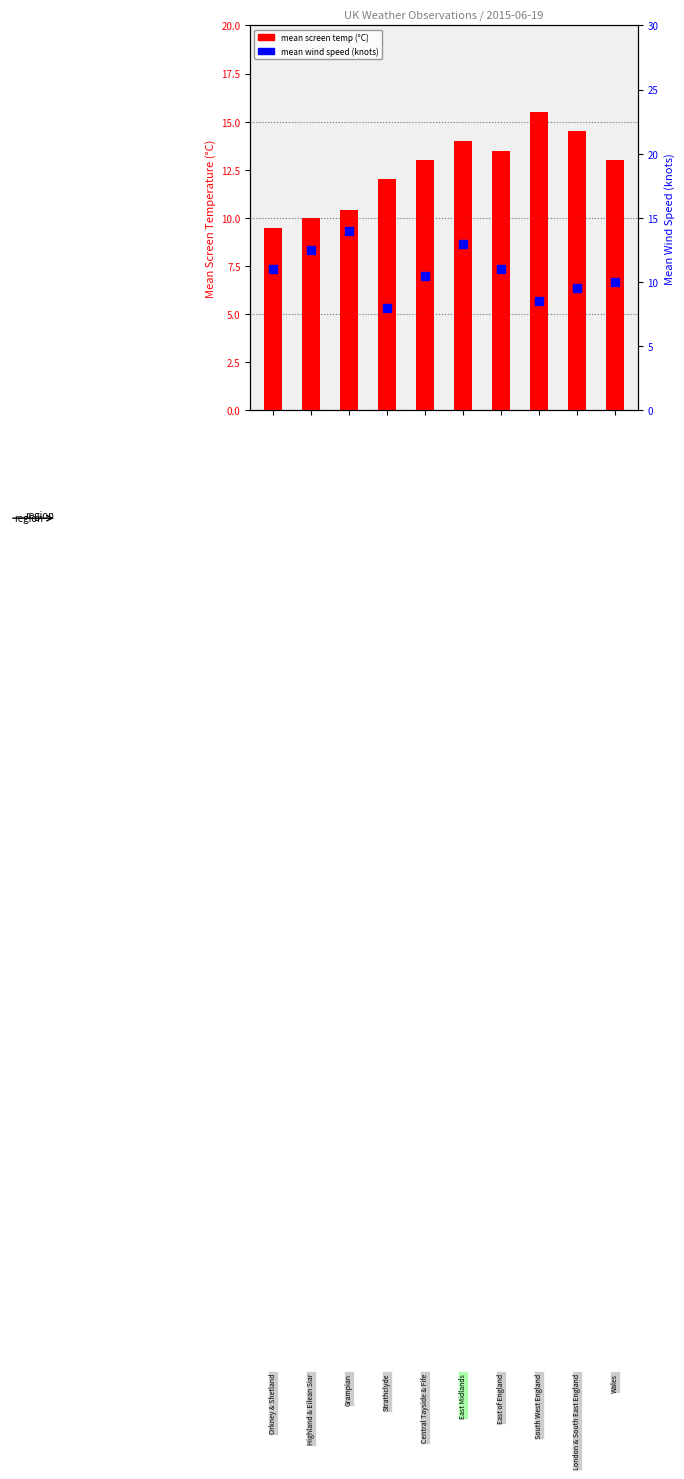

Which series has the largest total across all categories?

mean screen temperature